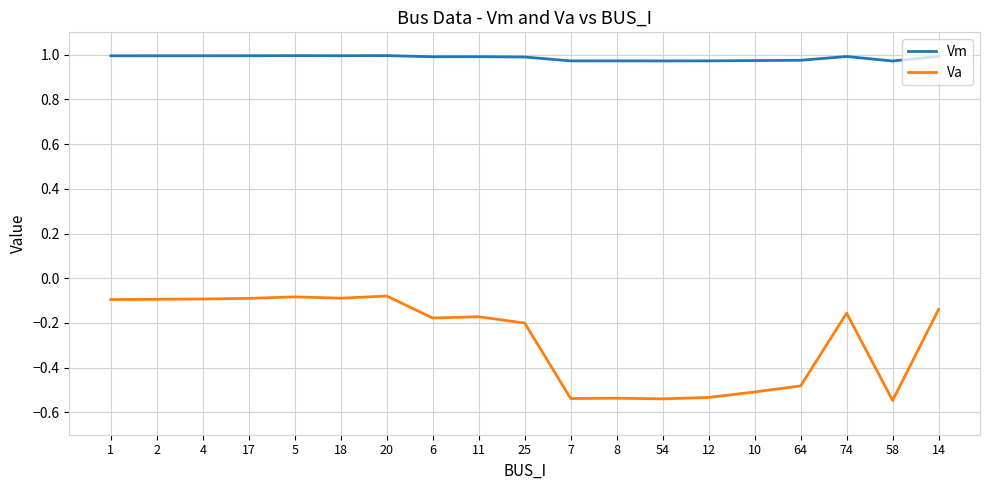

What are all the series names shown in the legend?

Vm, Va